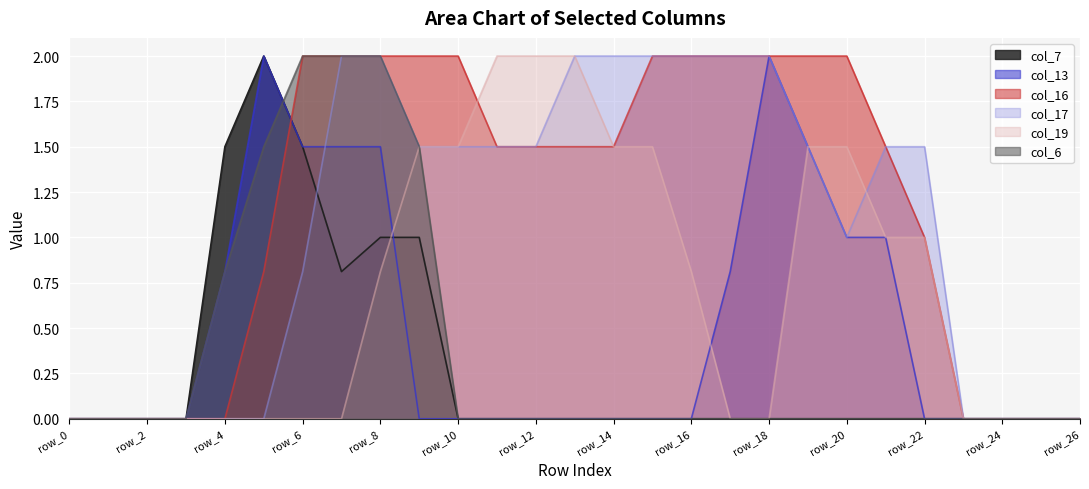

What is the sum of the col_6 values at row_11 and row_9?

1.5